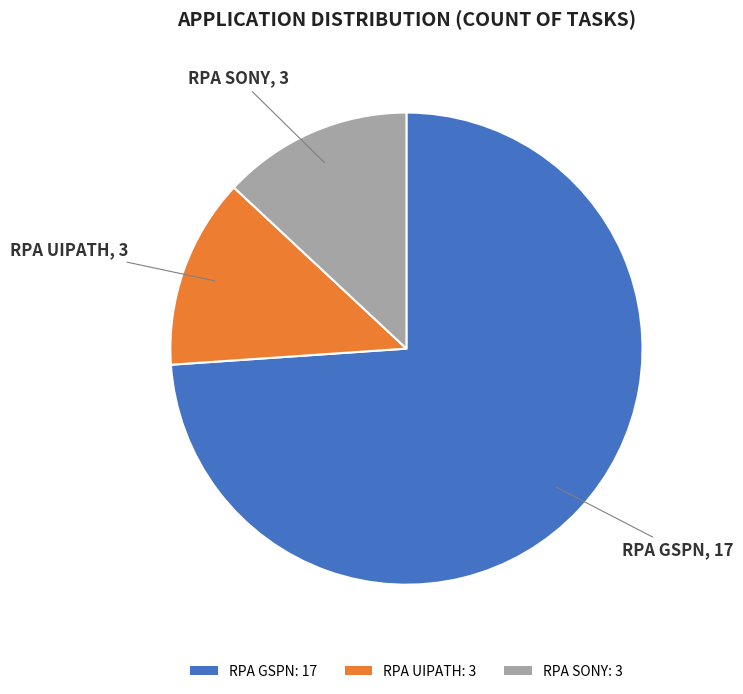

Which has a higher value, RPA UIPATH: 3 or RPA GSPN: 17?

RPA GSPN: 17